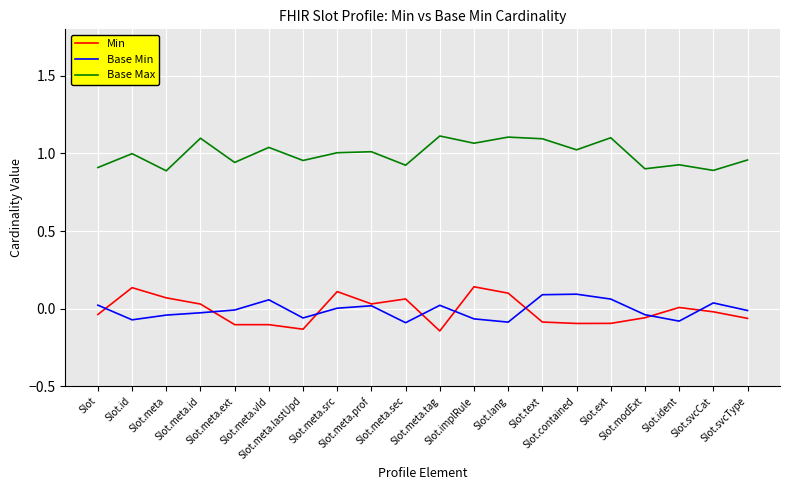

Which series has the largest total across all categories?

Base Max